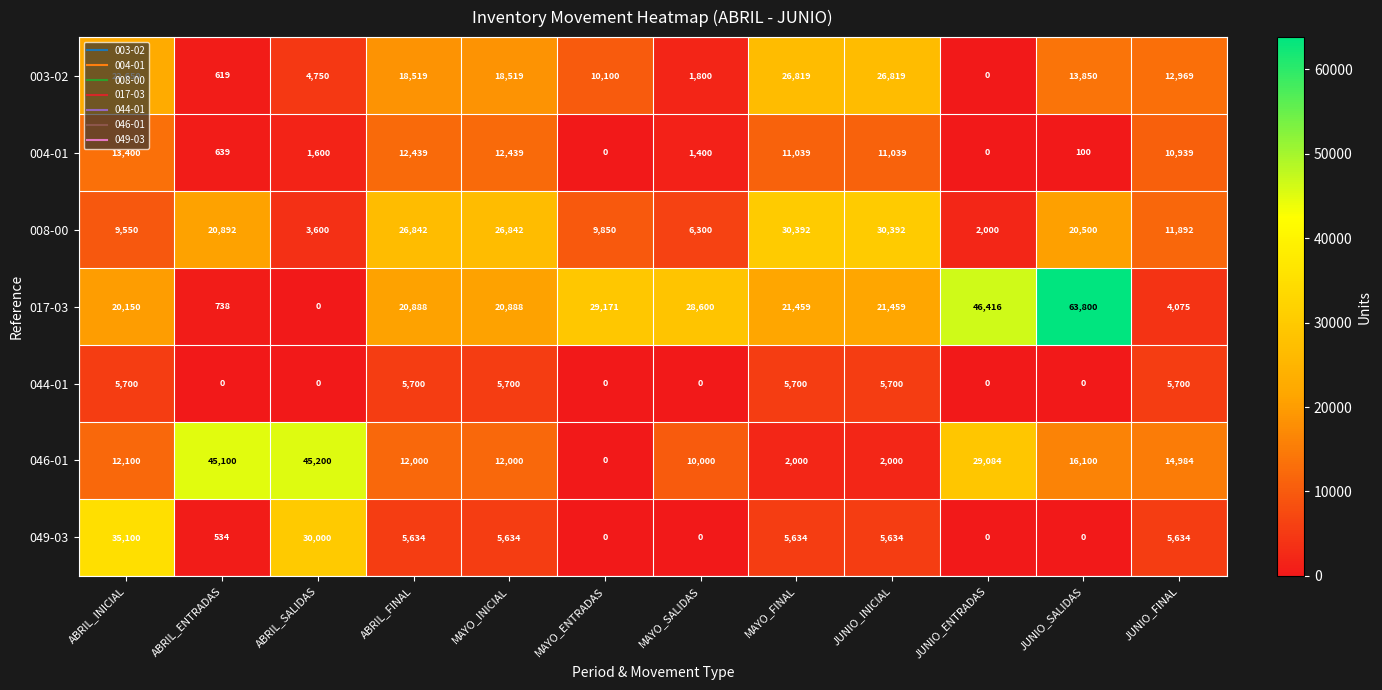

The 049-03 series shows 5634 at JUNIO_INICIAL. True or false?

True